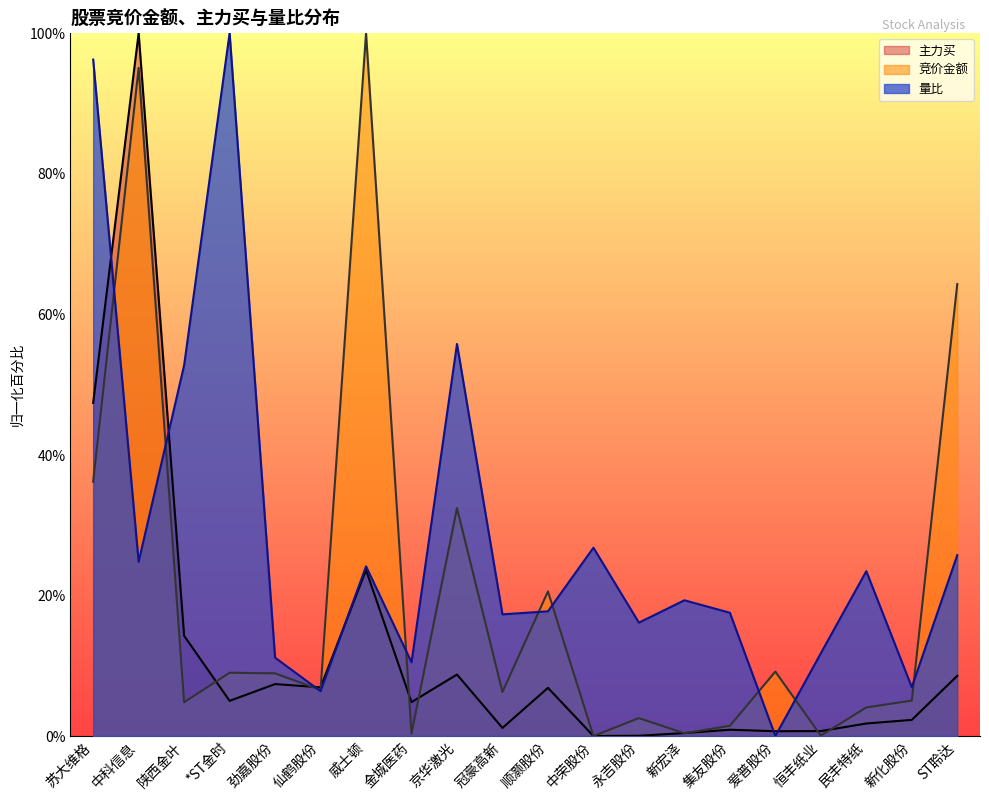

List the labels in order of 主力买 value, largest first.

中科信息, 苏大维格, 威士顿, 陕西金叶, 京华激光, ST聆达, 劲嘉股份, 仙鹤股份, 顺灏股份, *ST金时, 金城医药, 新化股份, 民丰特纸, 冠豪高新, 集友股份, 恒丰纸业, 爱普股份, 新宏泽, 永吉股份, 中荣股份